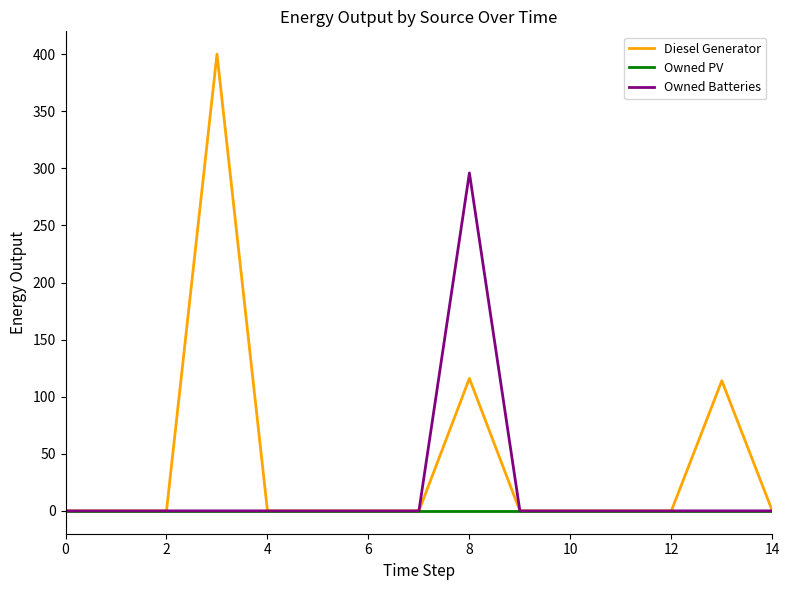

List the series in order of their peak value, lowest first.

Owned PV, Owned Batteries, Diesel Generator